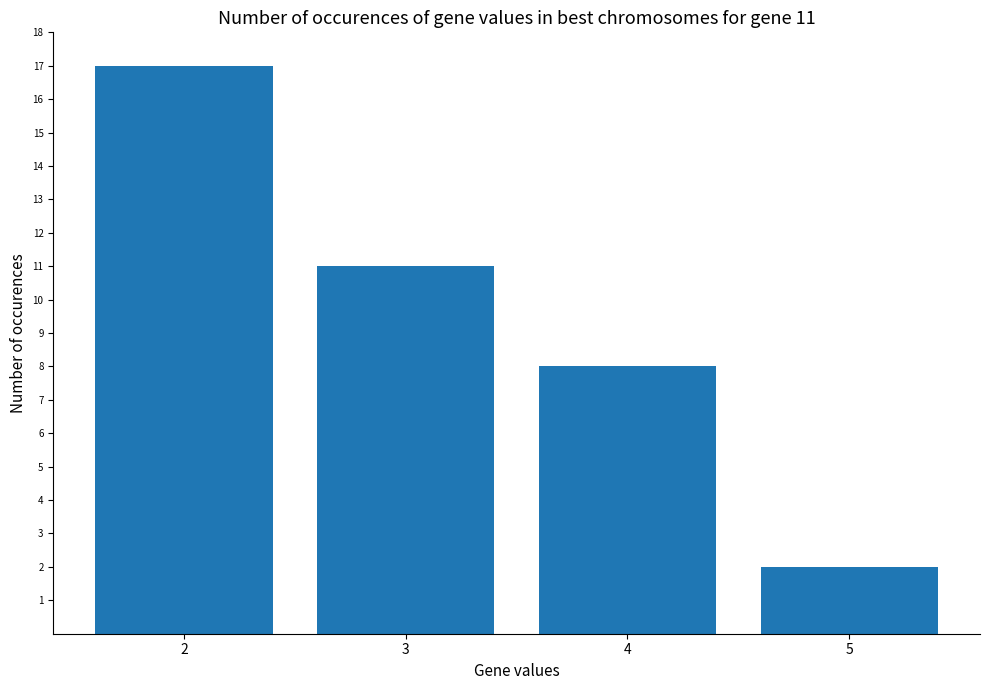

What is the smallest value displayed?

2